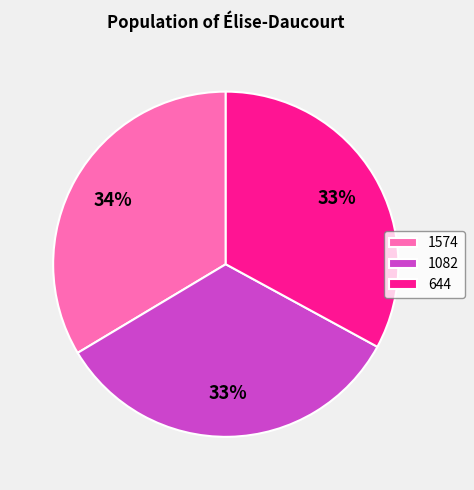

To the nearest percent, what is the difference between the 1574 and 644 slice percentages?

1%